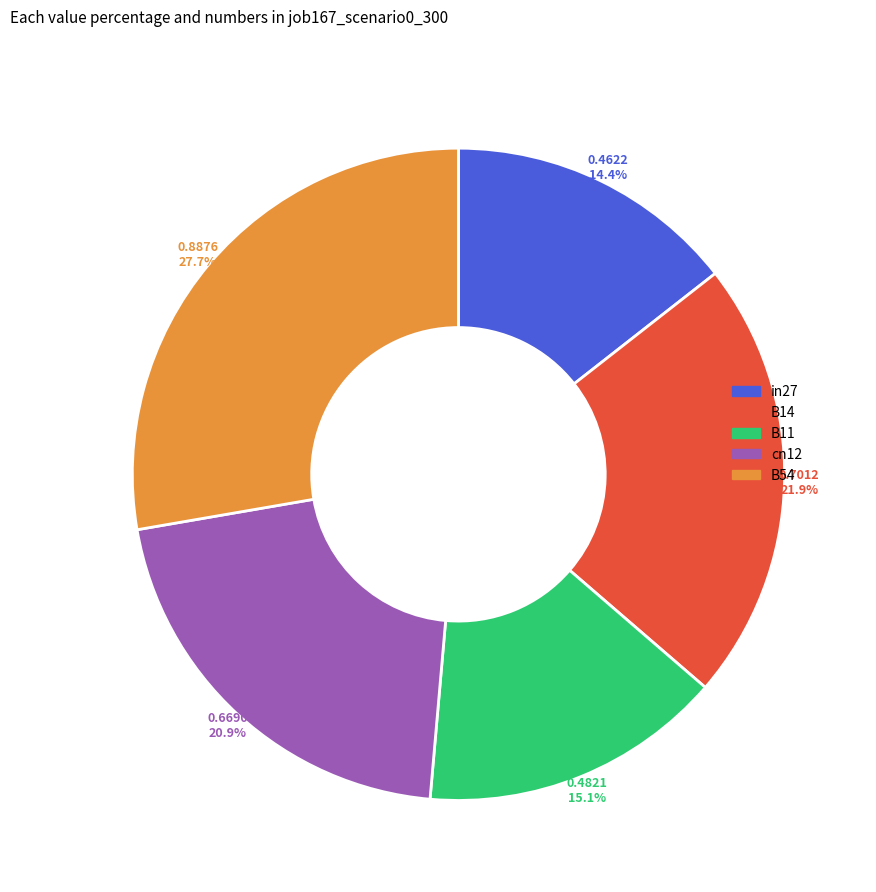

Is in27 the majority of the pie?

No